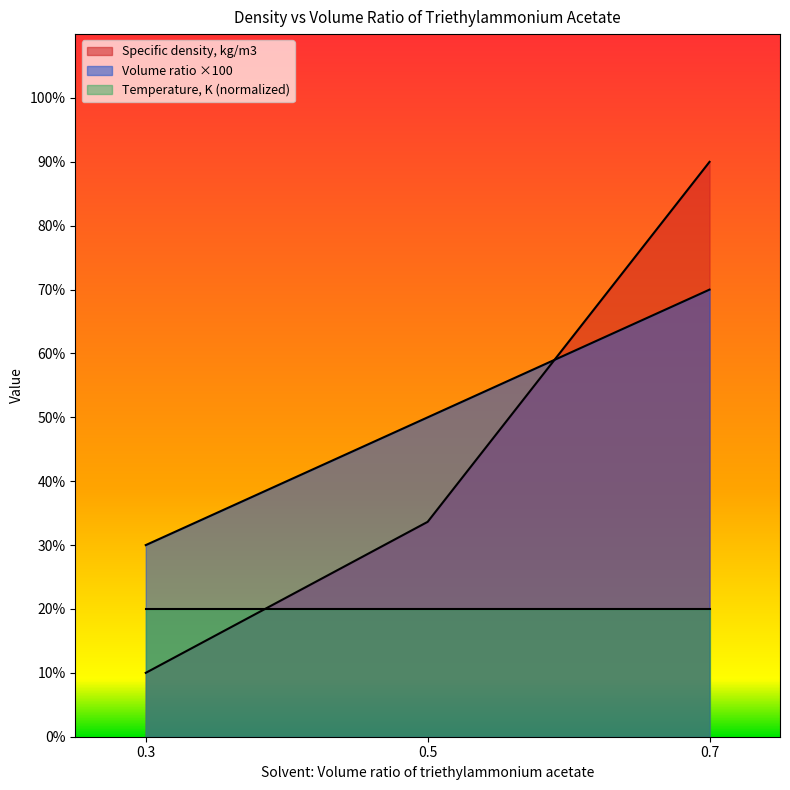

Is it true that Specific density, kg/m3 equals 90.0 at 0.7?

True